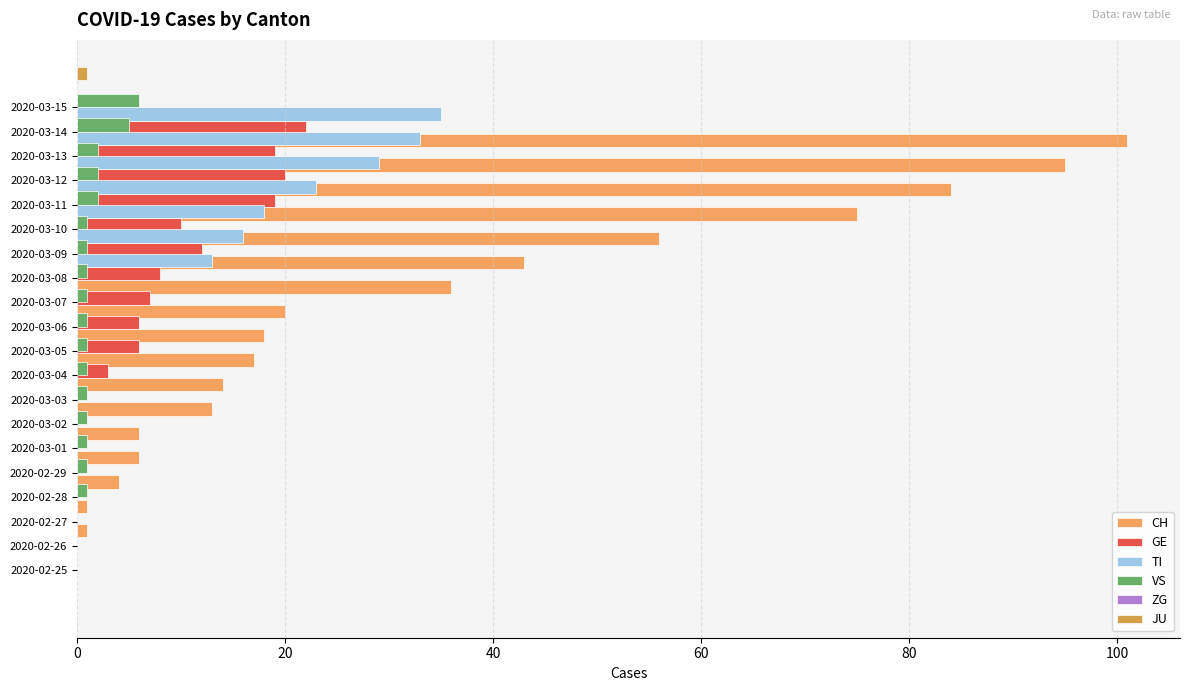

What is the sum of all GE values?

132.0